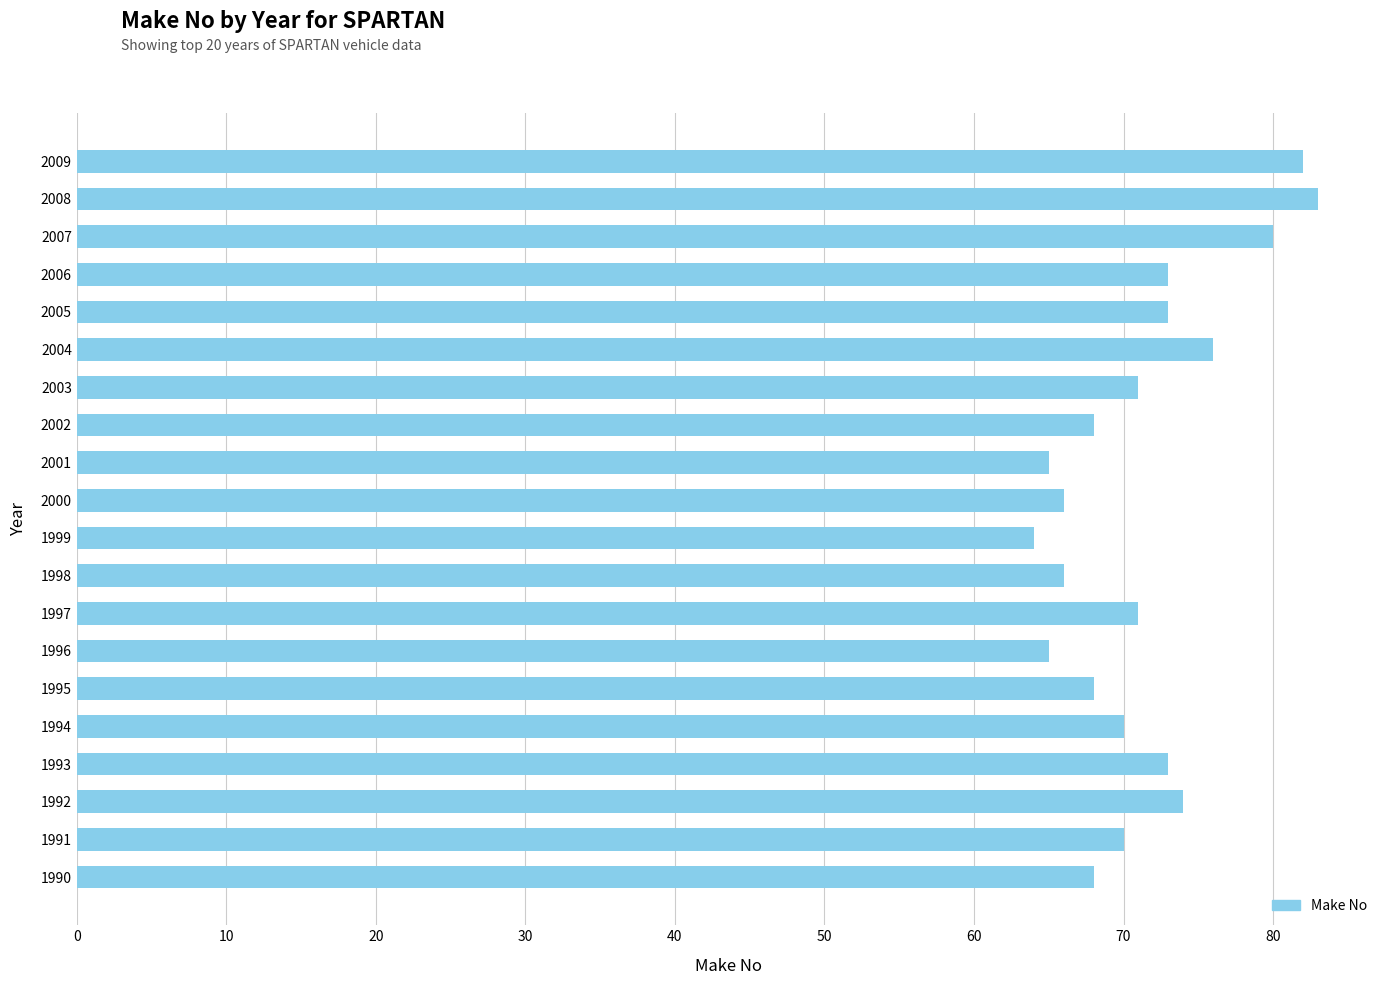

Approximately how many times larger is the value at 1991 compared to 2009?

0.9